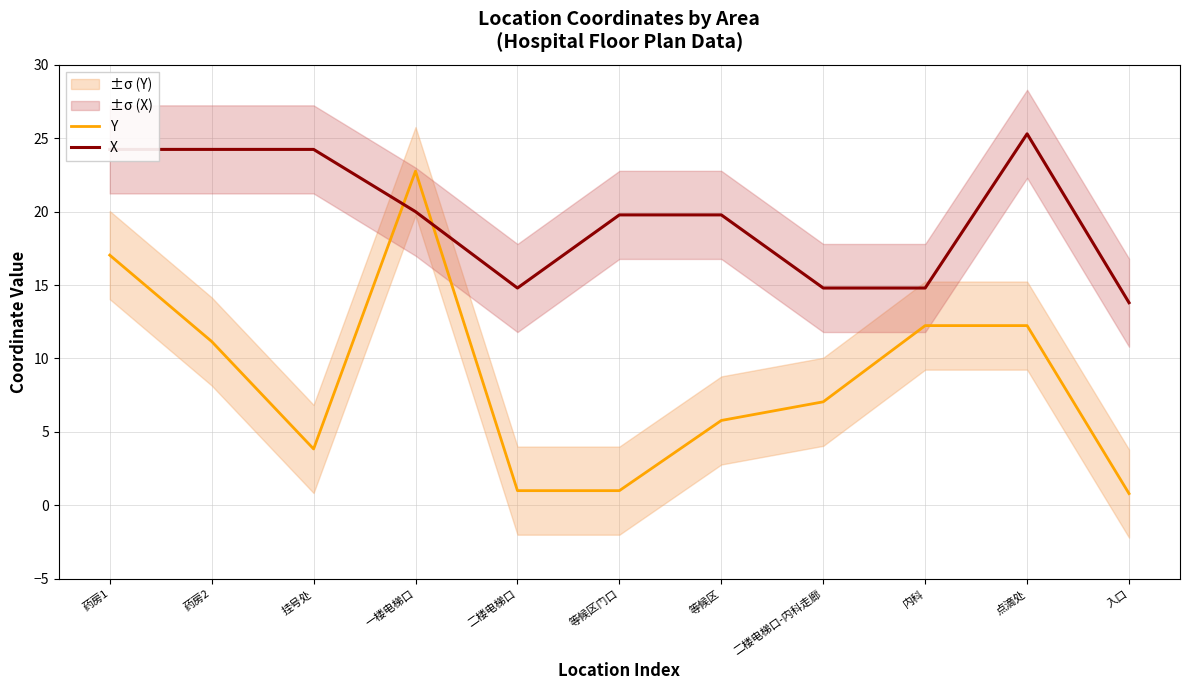

Which series has the largest range (max minus min)?

Y